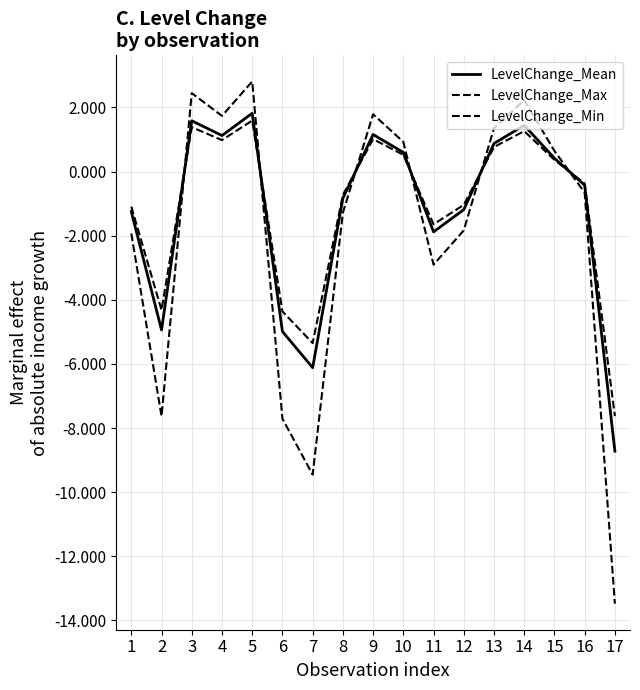

Which category has the lowest value in the LevelChange_Mean series?

17